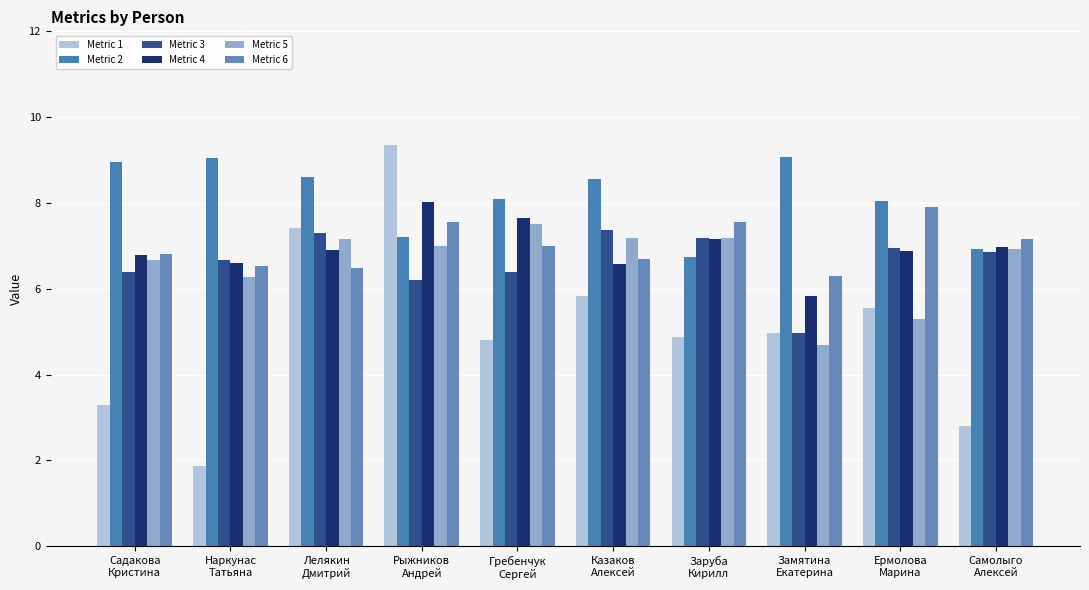

At which category is the sum across all series the highest?

Рыжников
Андрей